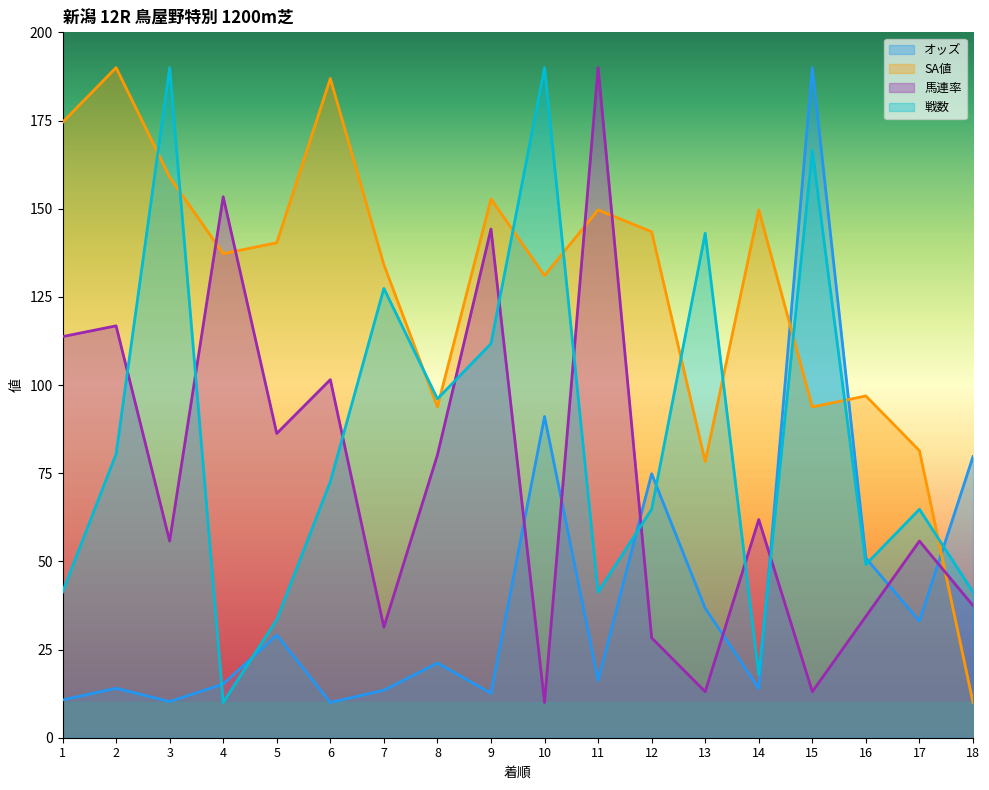

True or false: オッズ and 馬連率 intersect in this chart.

True